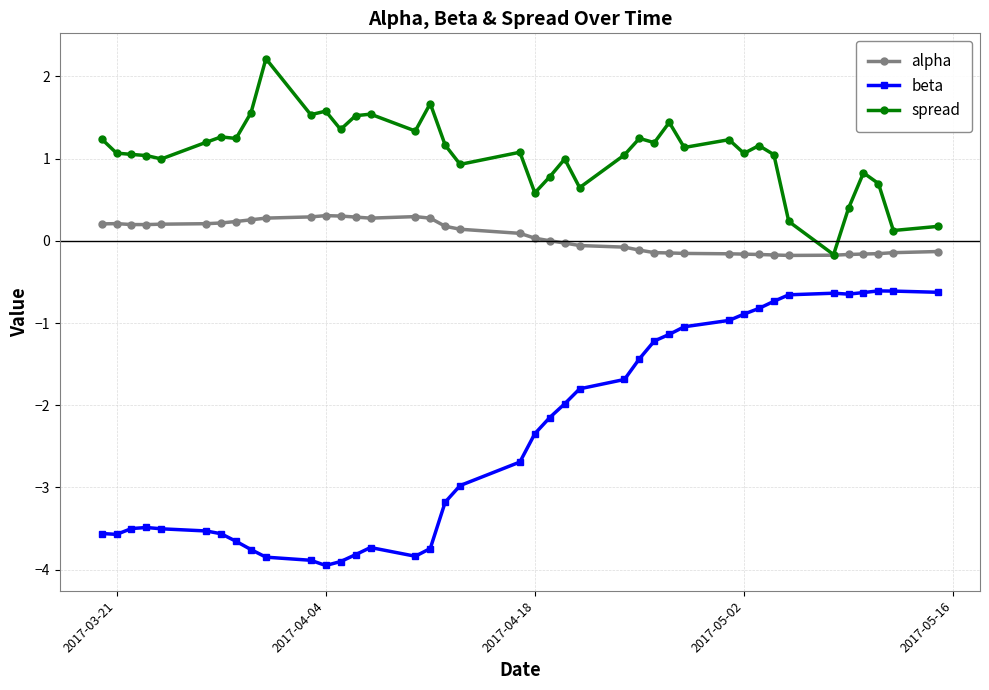

How many distinct data groups are displayed?

3